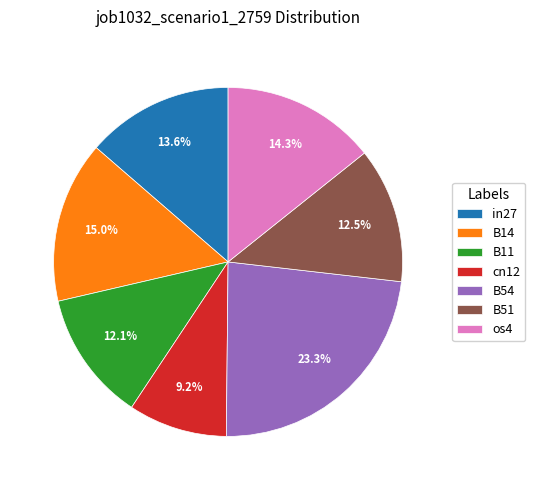

Is it true that B51 is 18% of the pie?

False